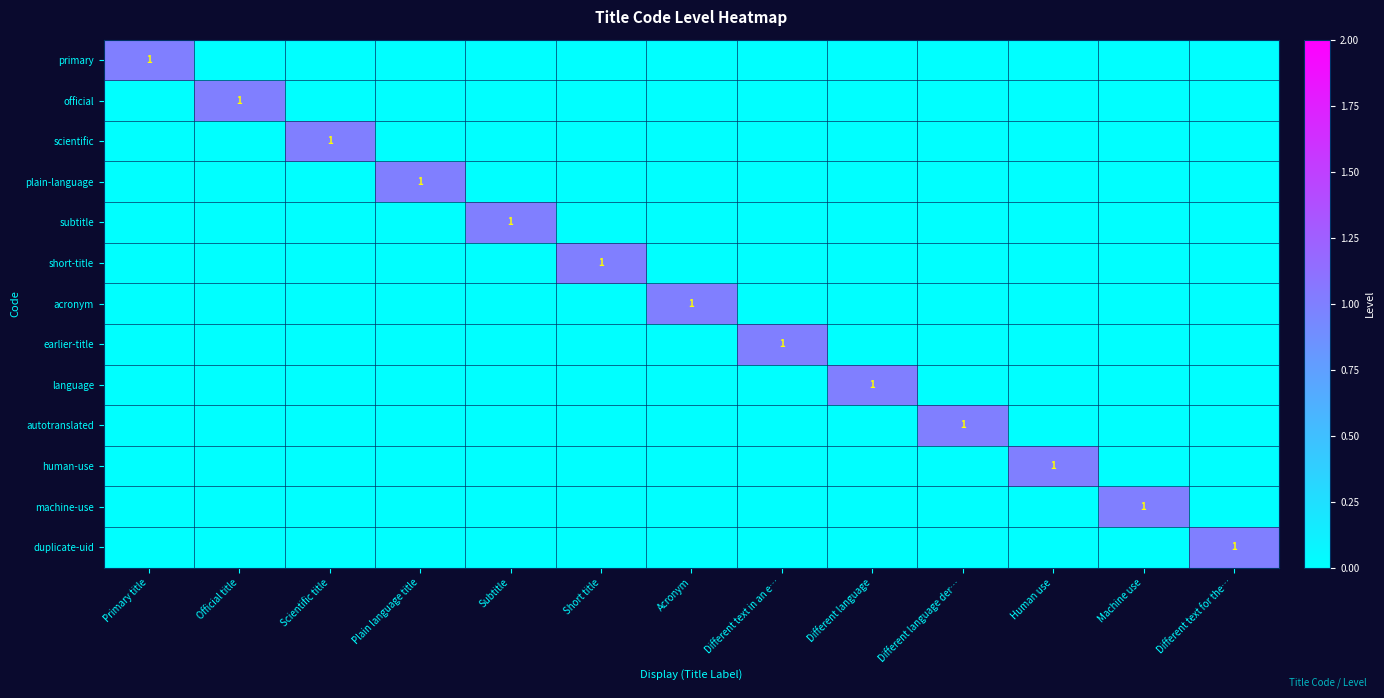

True or false: short-title has a value of 0 at Short title.

False